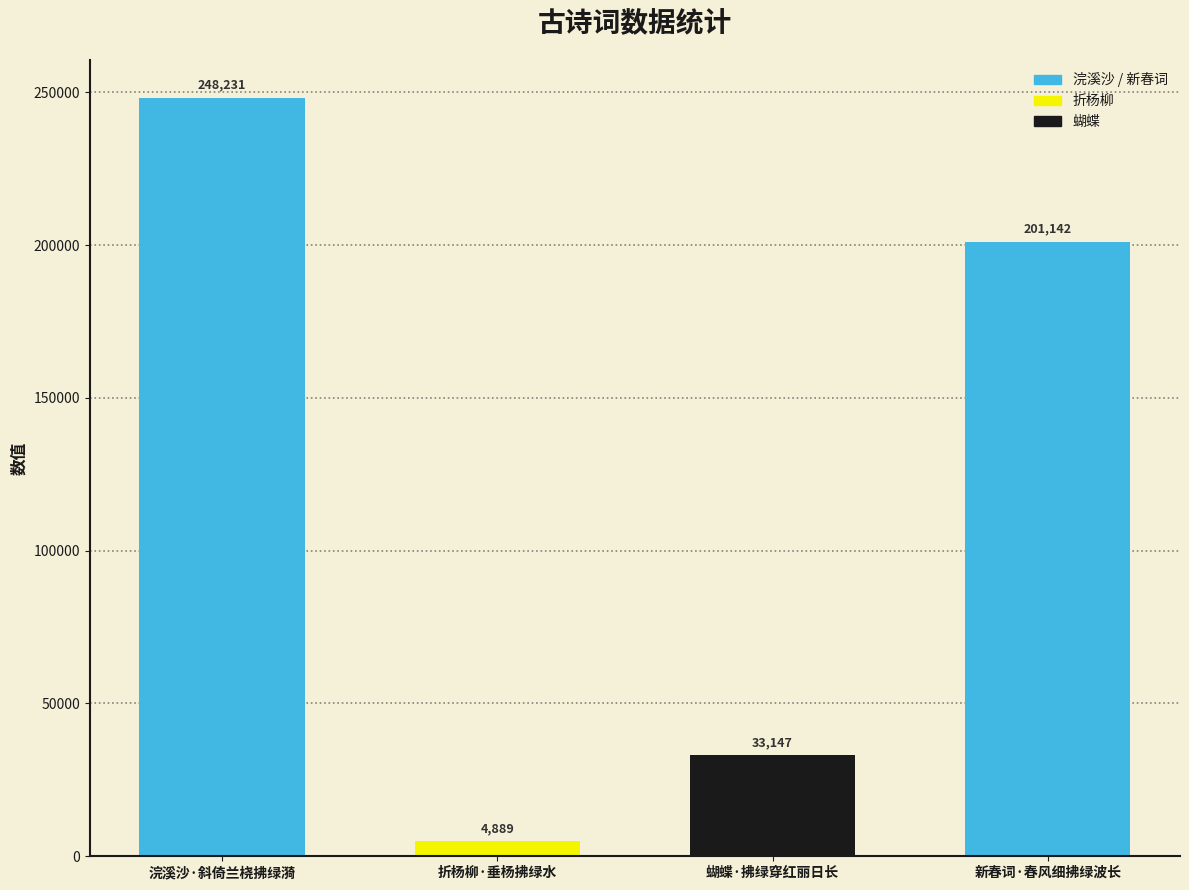

What is the maximum value shown in the chart?

248231